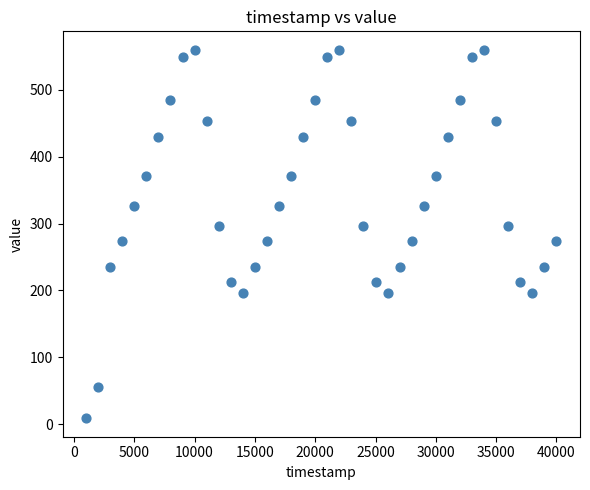

What is the range of Y values (max minus min)?

551.4